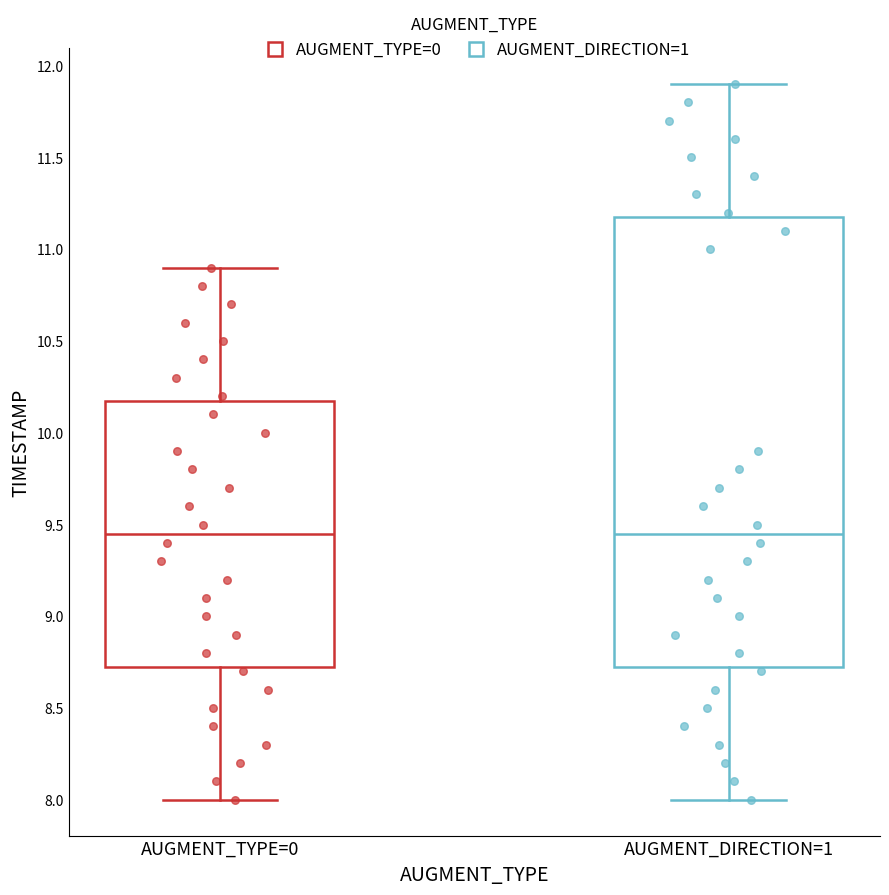

Comparing the boxes themselves (not the whiskers), which one is the tallest?

AUGMENT_DIRECTION=1